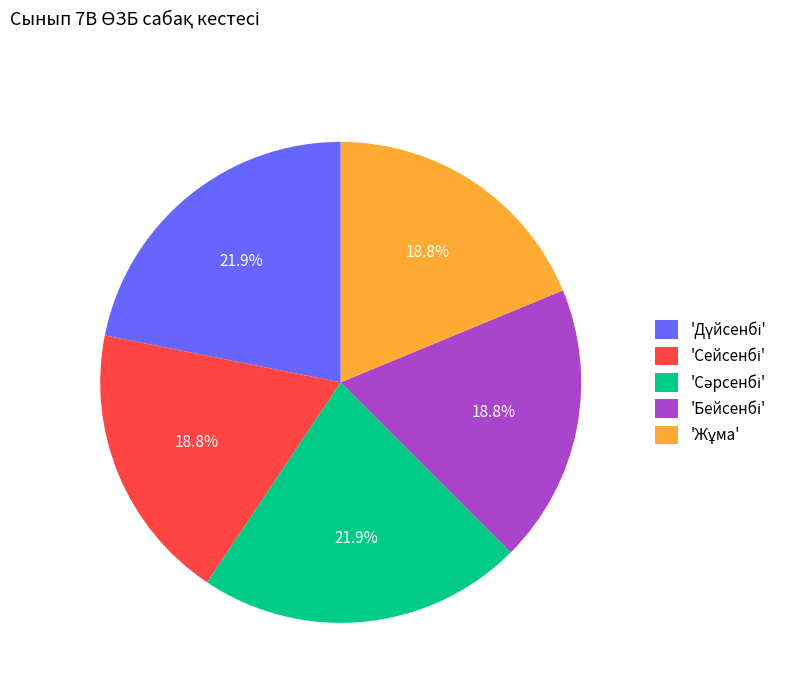

Is there any slice that represents more than half of the pie?

No